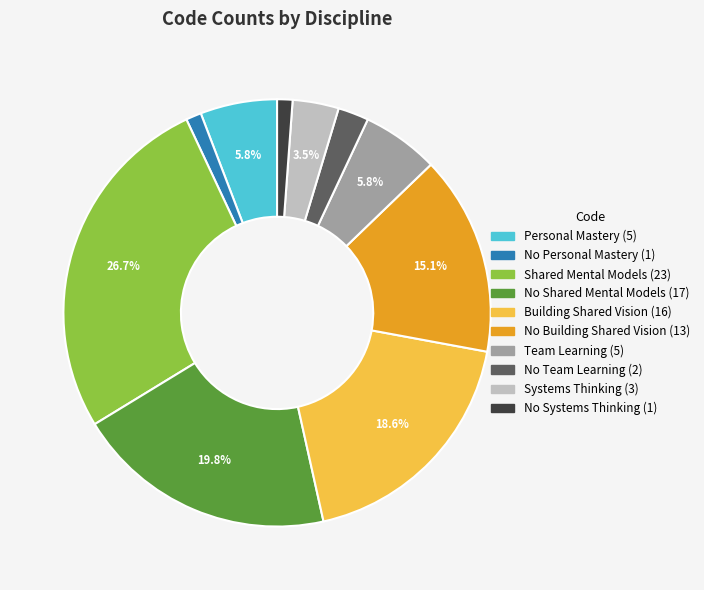

The No Personal Mastery slice represents 11% of the pie. True or false?

False